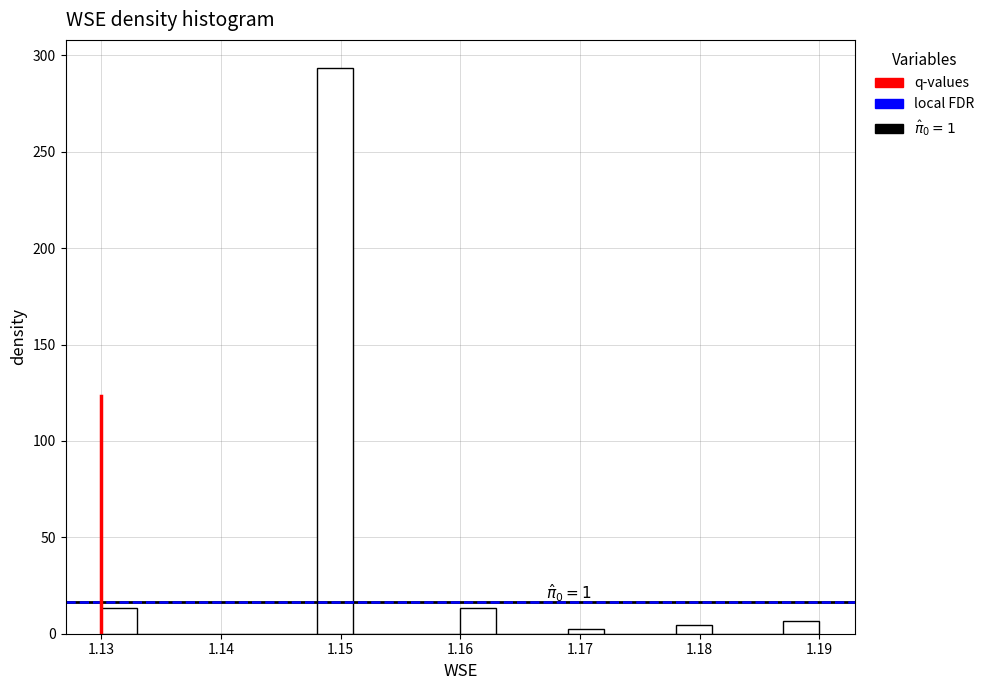

Around what value on the x-axis is the tallest bar? Give the approximate position of its centre, as read against the axis.

1.150